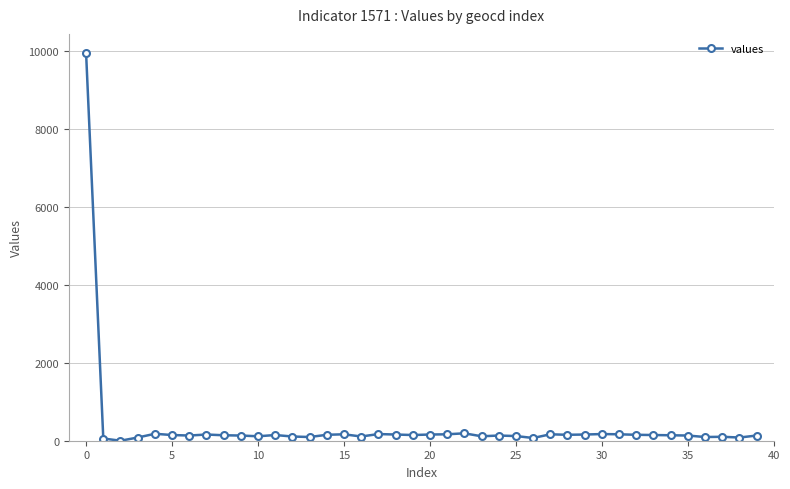

How many data points are less than 146?

20